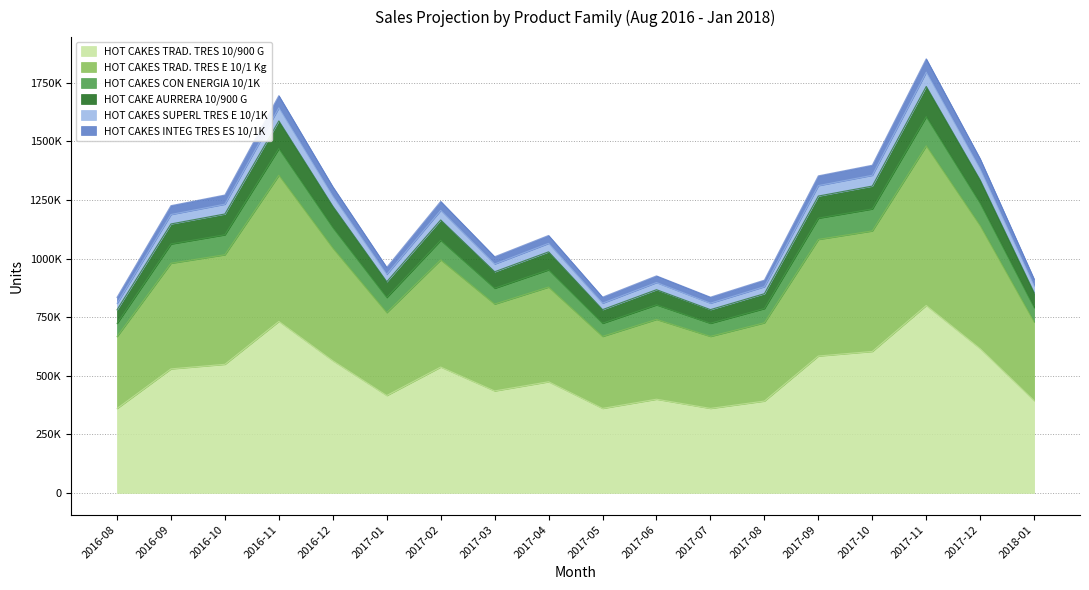

True or false: HOT CAKES INTEG TRES ES 10/1K and HOT CAKES TRAD. TRES E 10/1 Kg intersect in this chart.

False